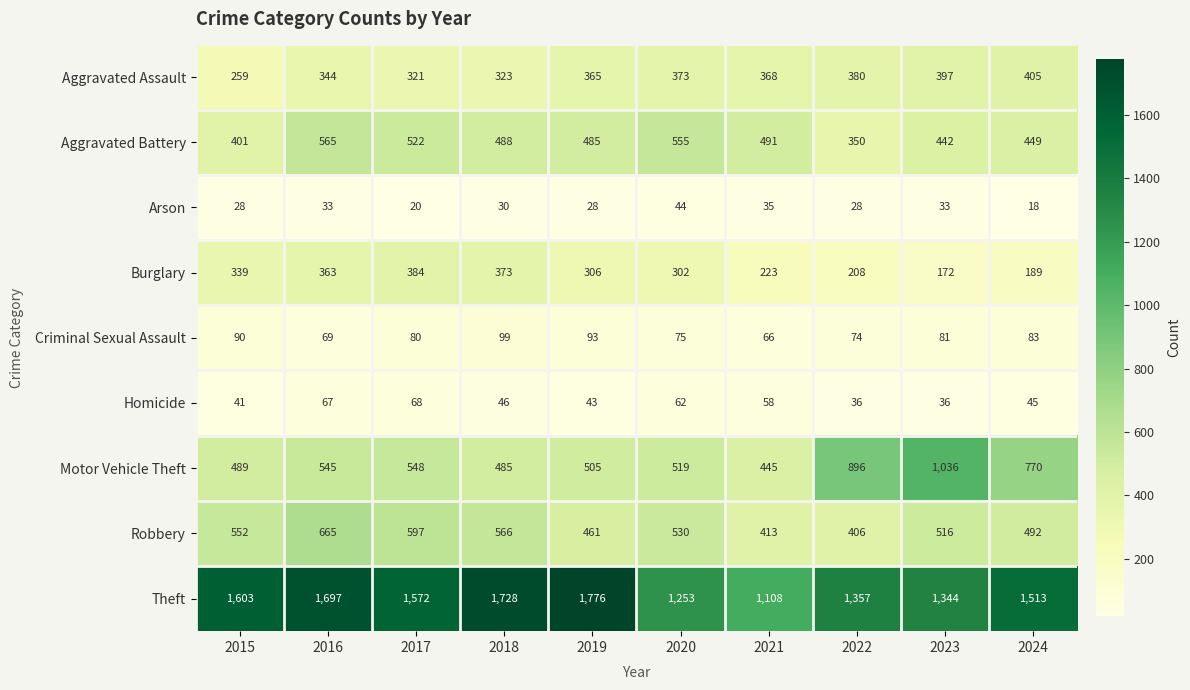

Read the Theft value at 2020.

1253